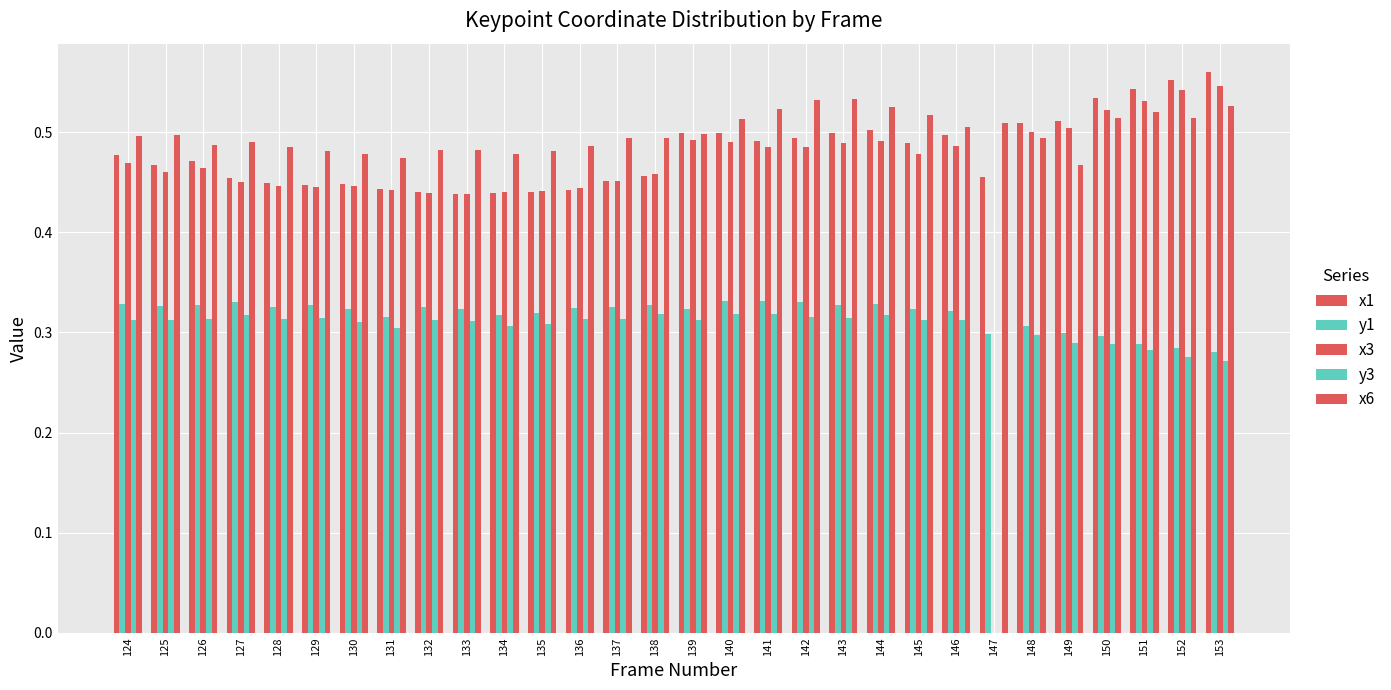

How many series are shown in this chart?

5